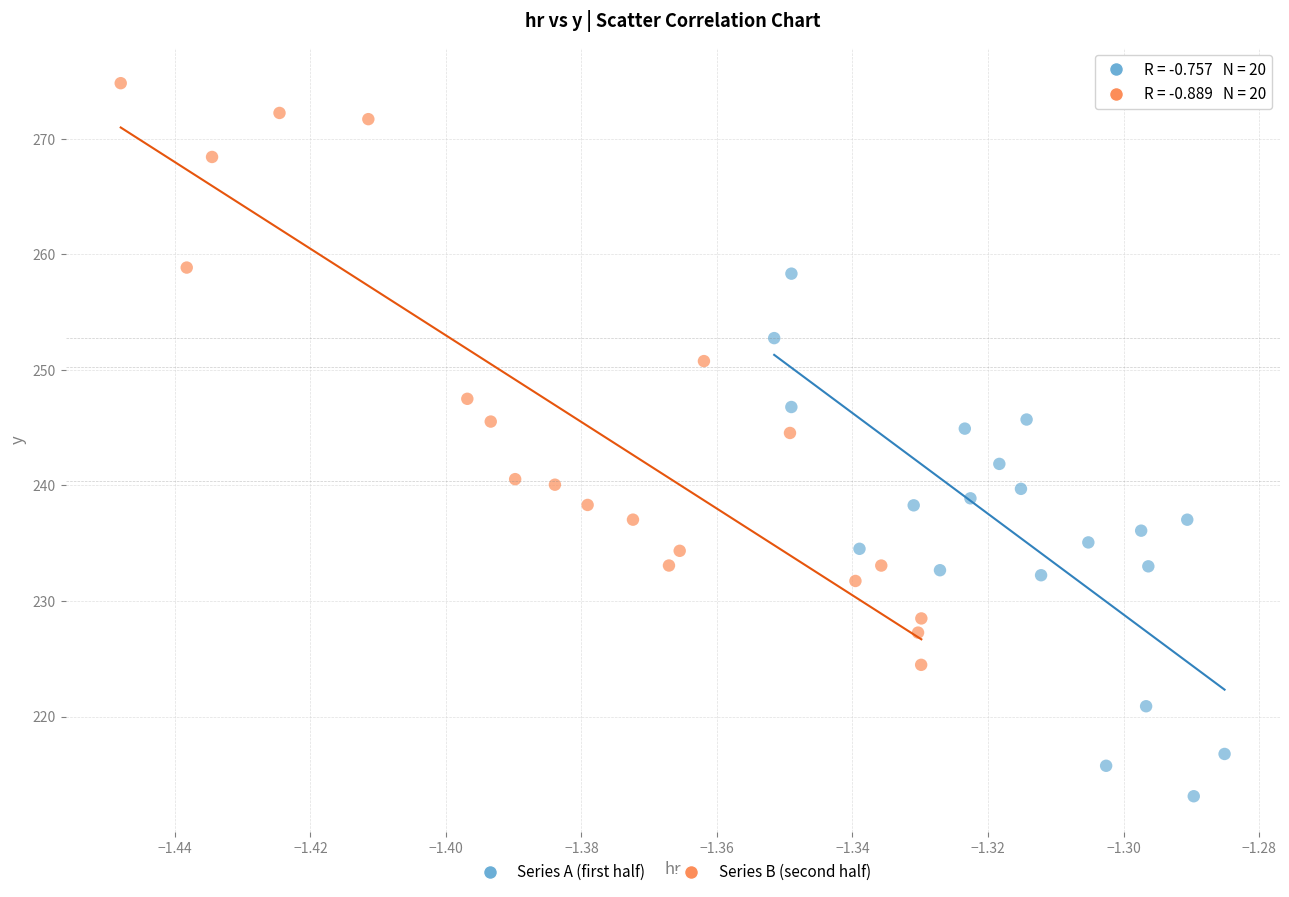

What are all the series names shown in the legend?

Series A (first half), Series B (second half)